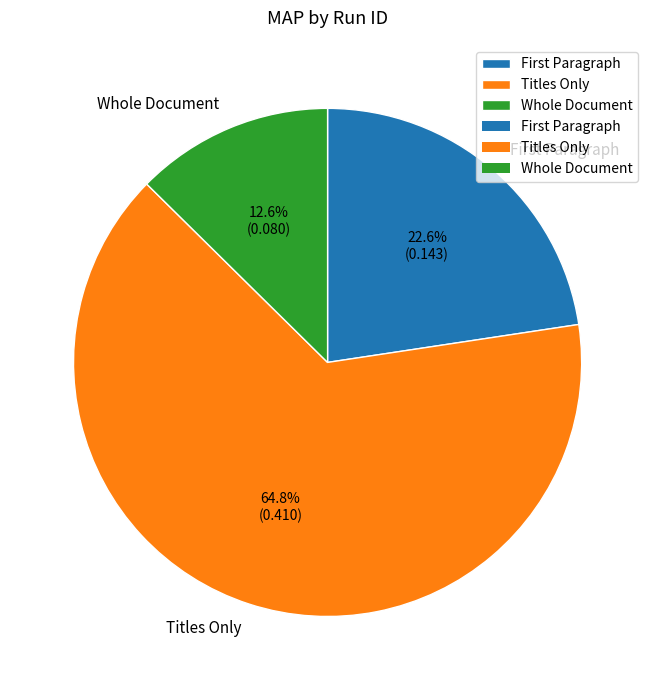

The Whole Document slice represents 13% of the pie. True or false?

True